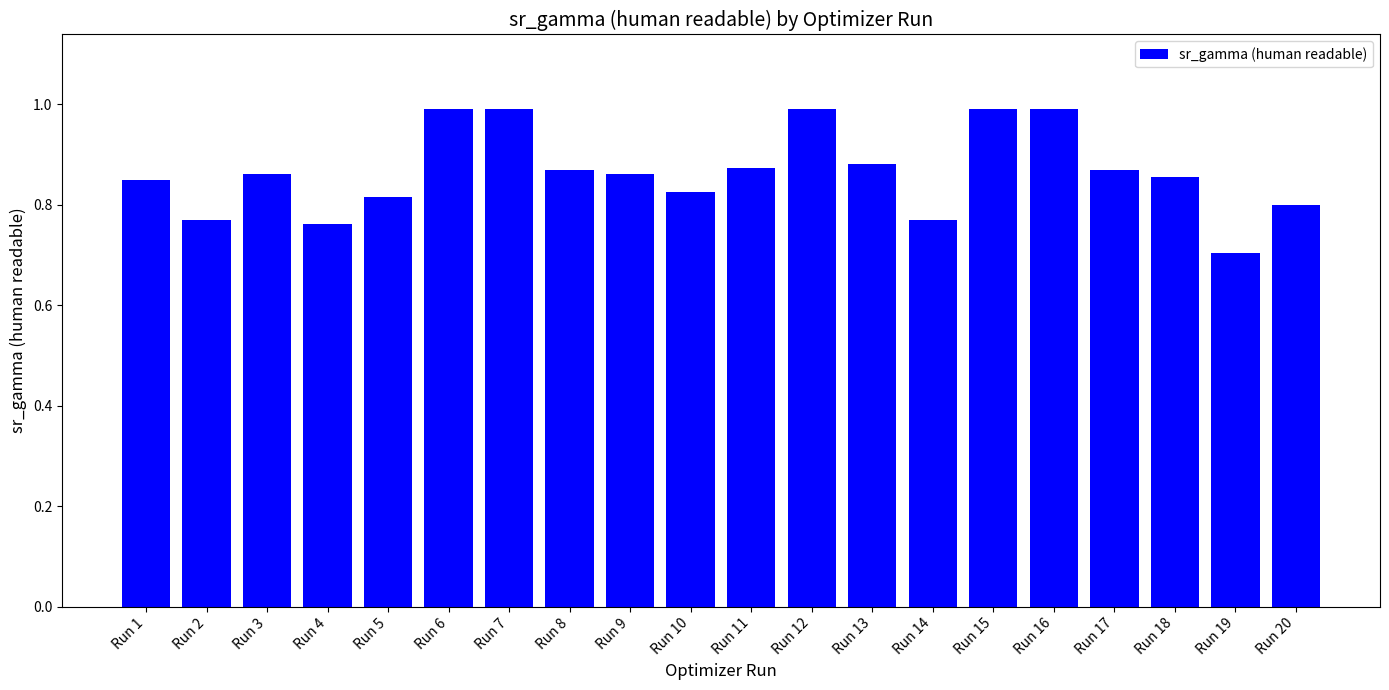

What is the maximum value shown in the chart?

1.0